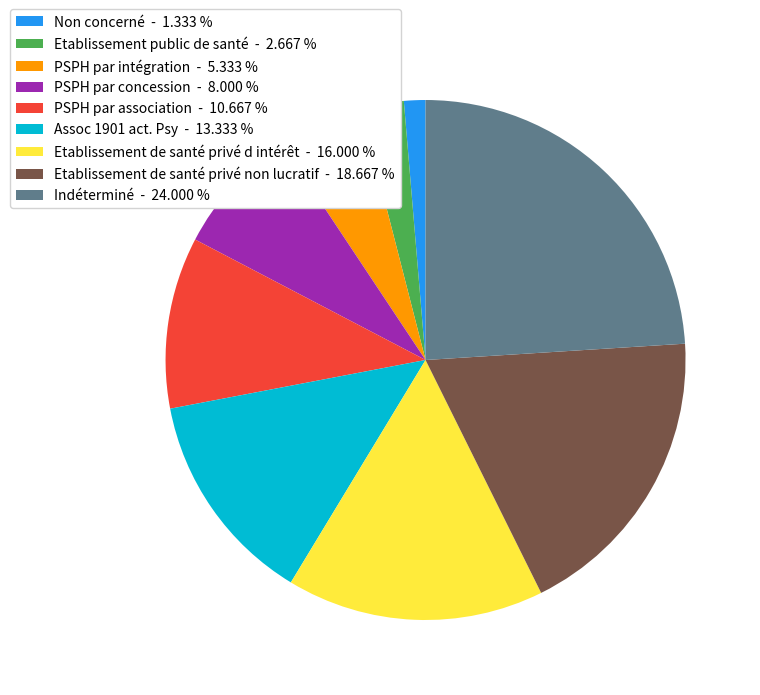

Rank the categories by value from highest to lowest.

Indéterminé, Etablissement de santé privé non lucratif, Etablissement de santé privé d intérêt, Assoc 1901 act. Psy, PSPH par association, PSPH par concession, PSPH par intégration, Etablissement public de santé, Non concerné